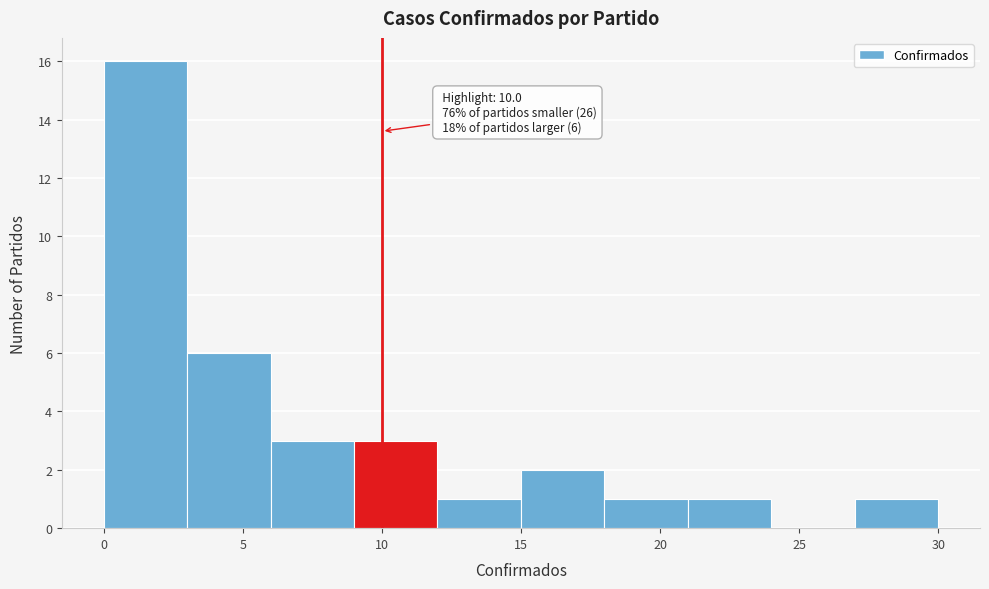

Over which range of the x-axis is the bar tallest?

0 to 3